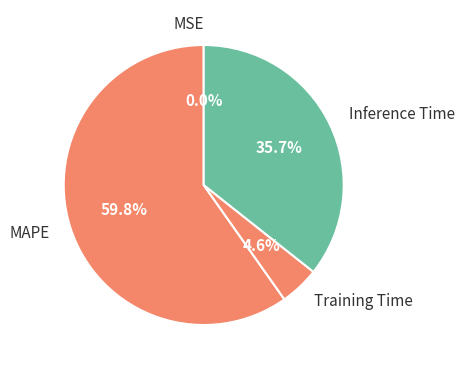

Combined, what portion of the pie is Inference Time and MAPE?

95.4%